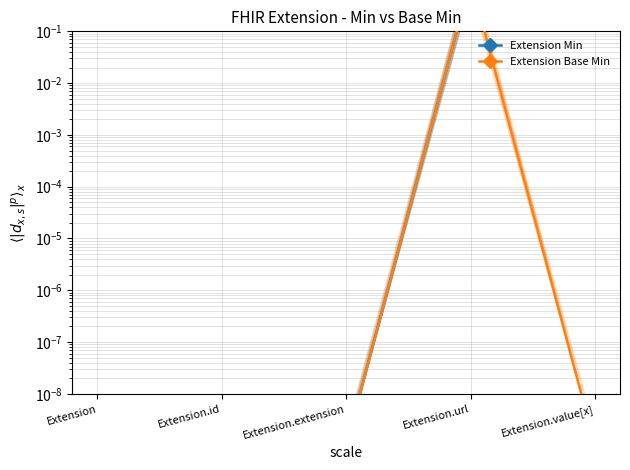

List the series in order of their peak value, highest first.

Extension Min, Extension Base Min